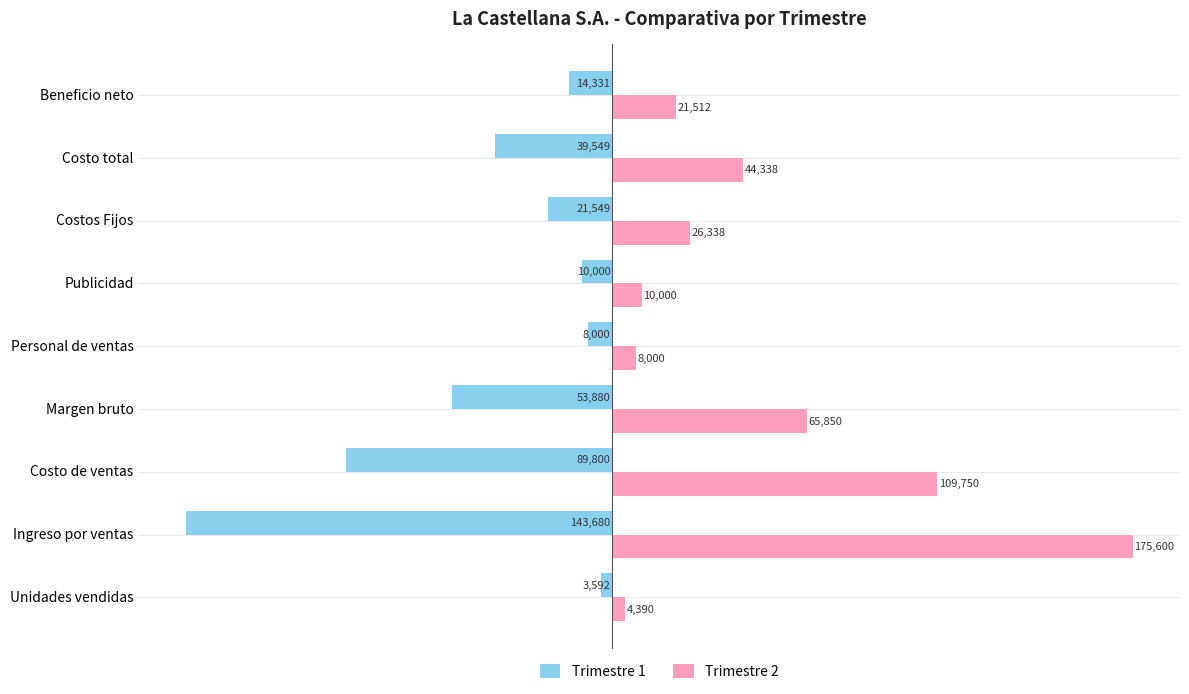

What are all the series names shown in the legend?

Trimestre 1, Trimestre 2